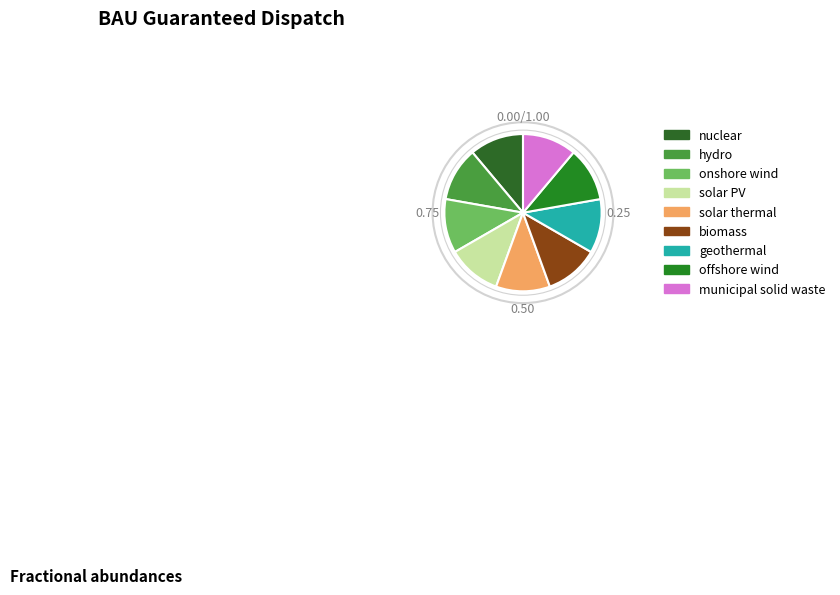

Is there any slice that represents more than half of the pie?

No